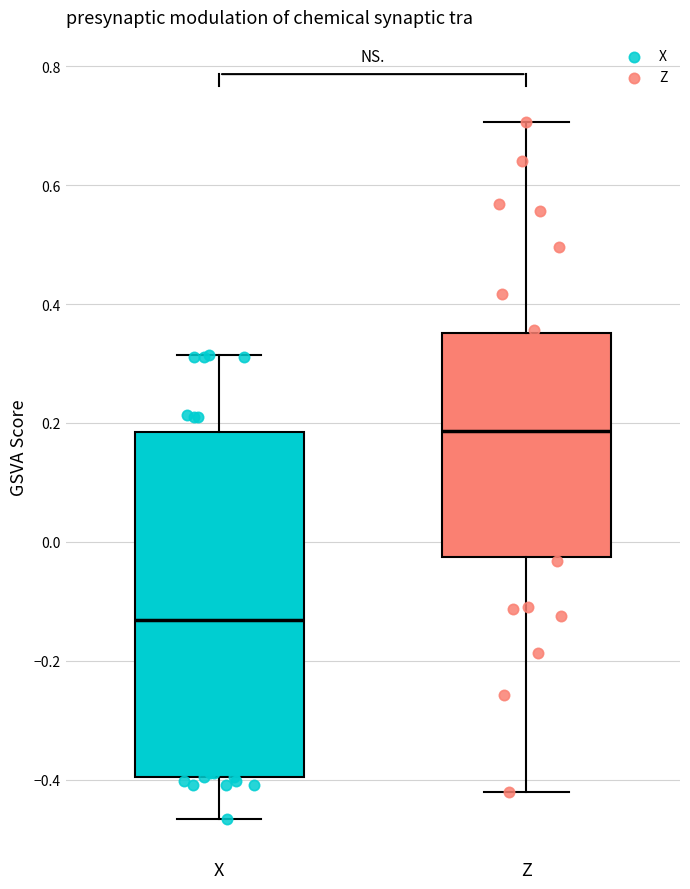

Which box's median line is the lowest?

X